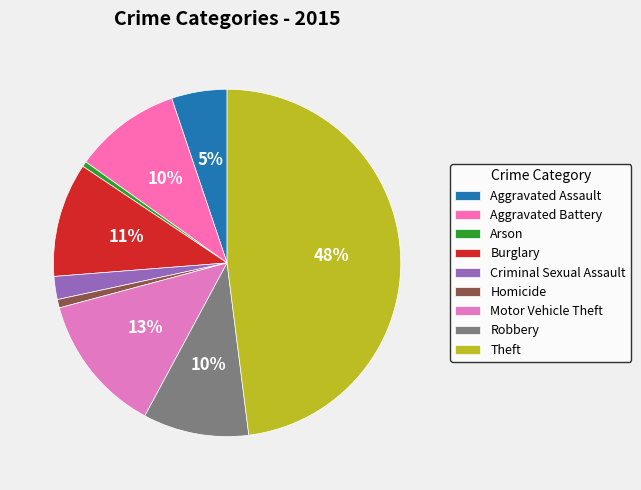

Is the sum of Burglary and Arson greater than half?

No